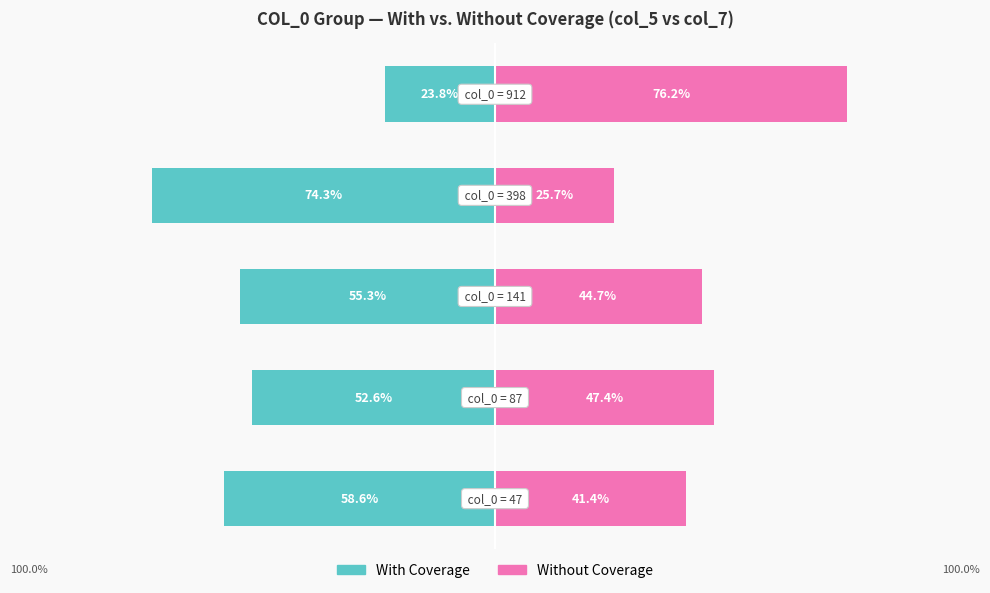

Which series has the largest range (max minus min)?

With Coverage